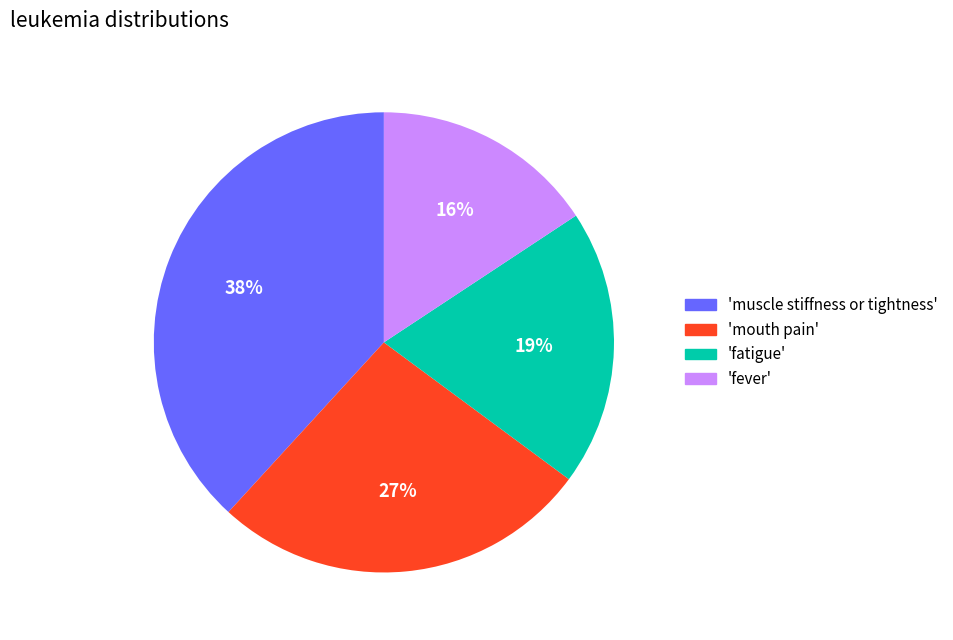

Is there a majority slice in this chart?

No